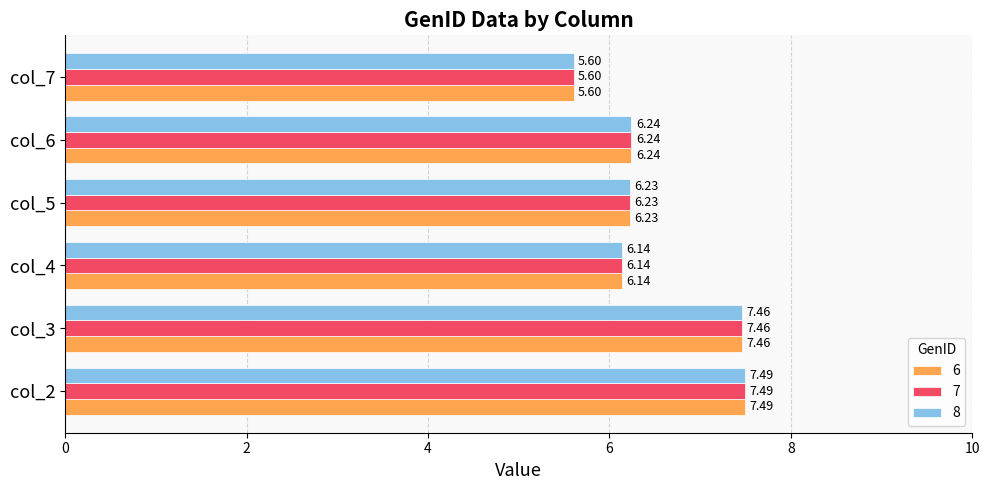

What is the difference between the second highest and second lowest values in the 8 series?

1.3